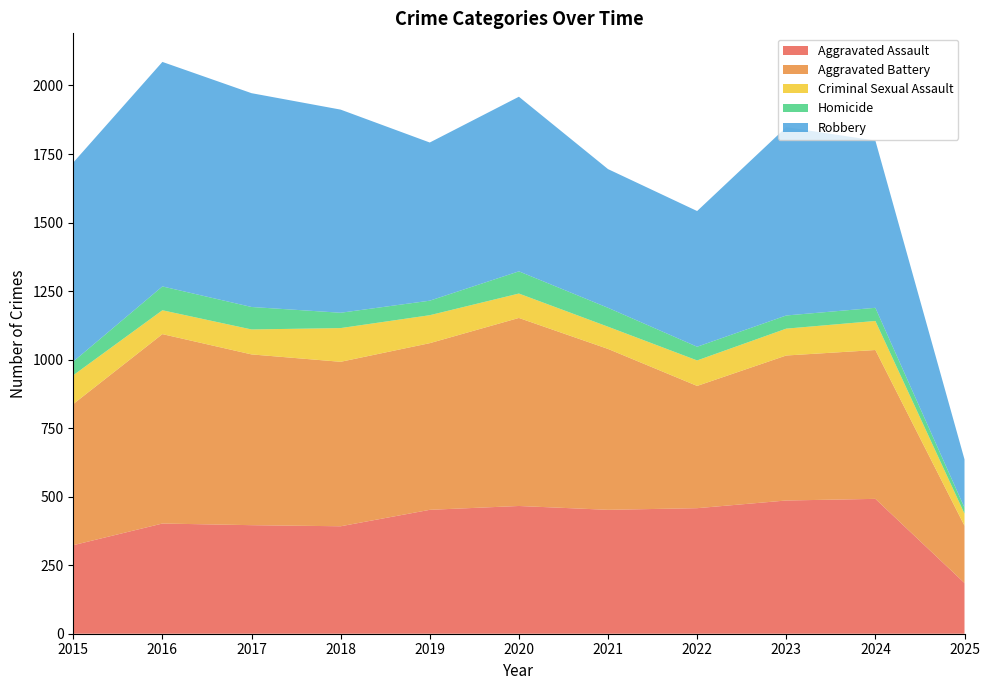

Reading left to right, list all the values displayed in this chart.

Aggravated Assault: 323	402	396	392	452	466	452	458	486	492	185
Aggravated Battery: 515	691	623	600	608	686	587	446	529	543	209
Criminal Sexual Assault: 105	87	91	123	102	89	81	93	98	106	44
Homicide: 50	87	82	56	53	81	69	50	48	48	22
Robbery: 726	819	780	741	577	637	506	495	687	610	176